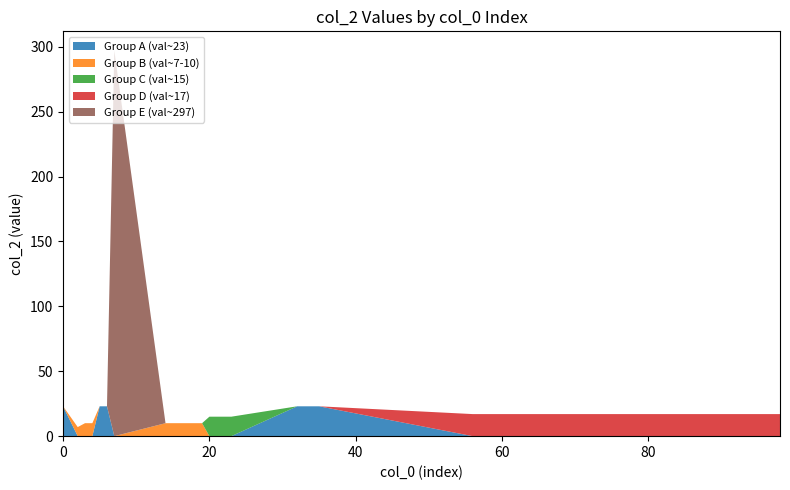

Reading left to right, transcribe all the data shown in this chart.

Group A (val~23): 23	0	0	0	23	23	0	0	0	0	0	0	0	0	0	0	0	23	23	23	23	0	0	0	0	0	0	0	0	0	0	0	0	0	0	0	0	0	0	0
Group B (val~7-10): 0	7	10	10	0	0	0	10	10	10	10	10	10	0	0	0	0	0	0	0	0	0	0	0	0	0	0	0	0	0	0	0	0	0	0	0	0	0	0	0
Group C (val~15): 0	0	0	0	0	0	0	0	0	0	0	0	0	15	15	15	15	0	0	0	0	0	0	0	0	0	0	0	0	0	0	0	0	0	0	0	0	0	0	0
Group D (val~17): 0	0	0	0	0	0	0	0	0	0	0	0	0	0	0	0	0	0	0	0	0	17	17	17	17	17	17	17	17	17	17	17	17	17	17	17	17	17	17	17
Group E (val~297): 0	0	0	0	0	0	297	0	0	0	0	0	0	0	0	0	0	0	0	0	0	0	0	0	0	0	0	0	0	0	0	0	0	0	0	0	0	0	0	0